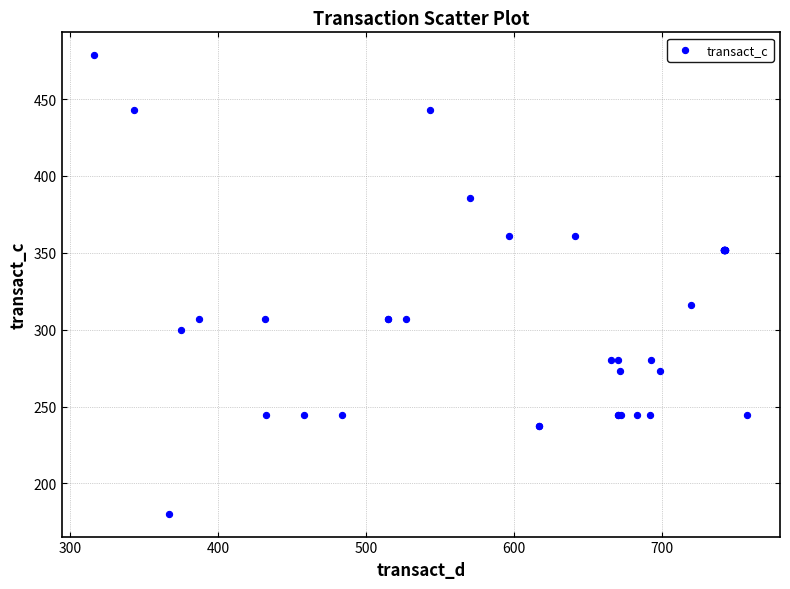

What Y value in the scatter plot is closest to 329?

316.0